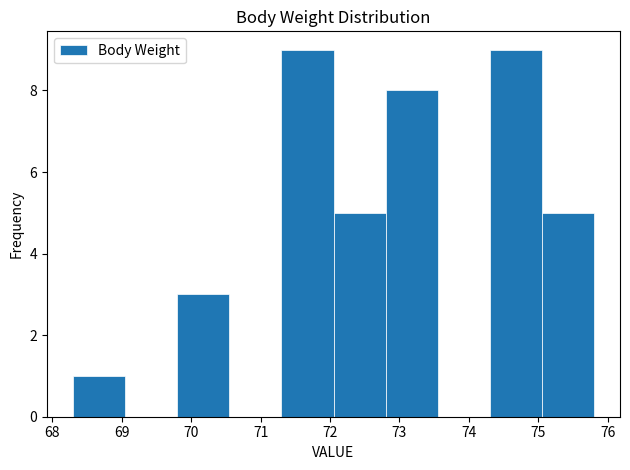

Reading left to right, list every bar in this chart as the range it spans on the x-axis followed by its height. Neither the bar edges nor the heights are printed on the chart, so give them approximately, as read against the axes.

68.30 to 69.05: 1
69.05 to 69.80: 0
69.80 to 70.55: 3
70.55 to 71.30: 0
71.30 to 72.05: 9
72.05 to 72.80: 5
72.80 to 73.55: 8
73.55 to 74.30: 0
74.30 to 75.05: 9
75.05 to 75.80: 5